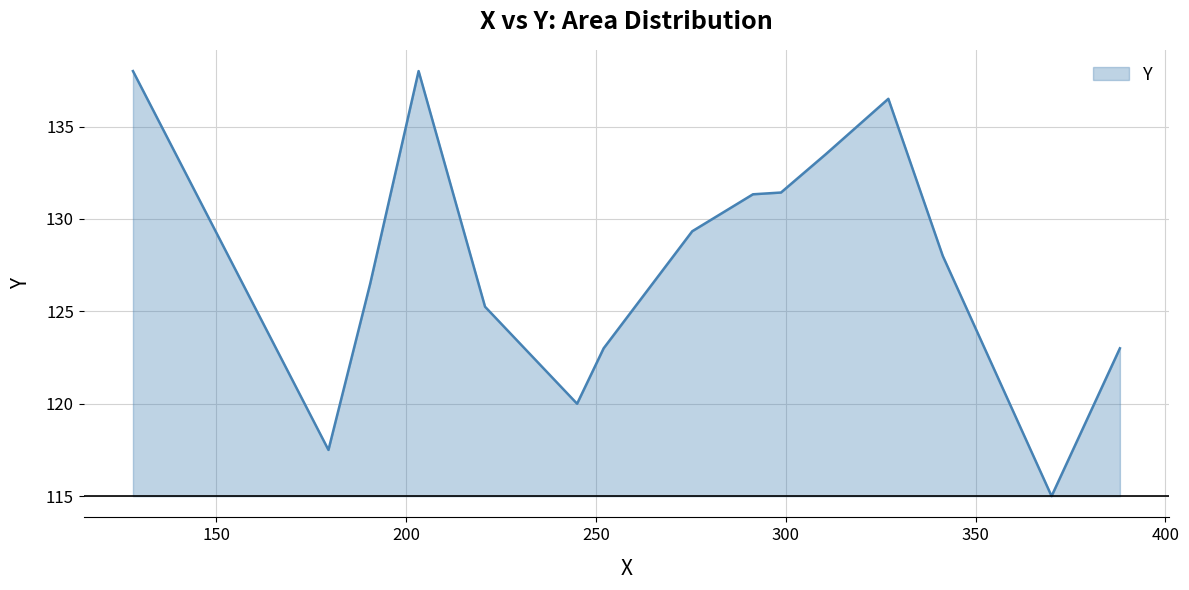

What is the minimum value shown in the chart?

115.0